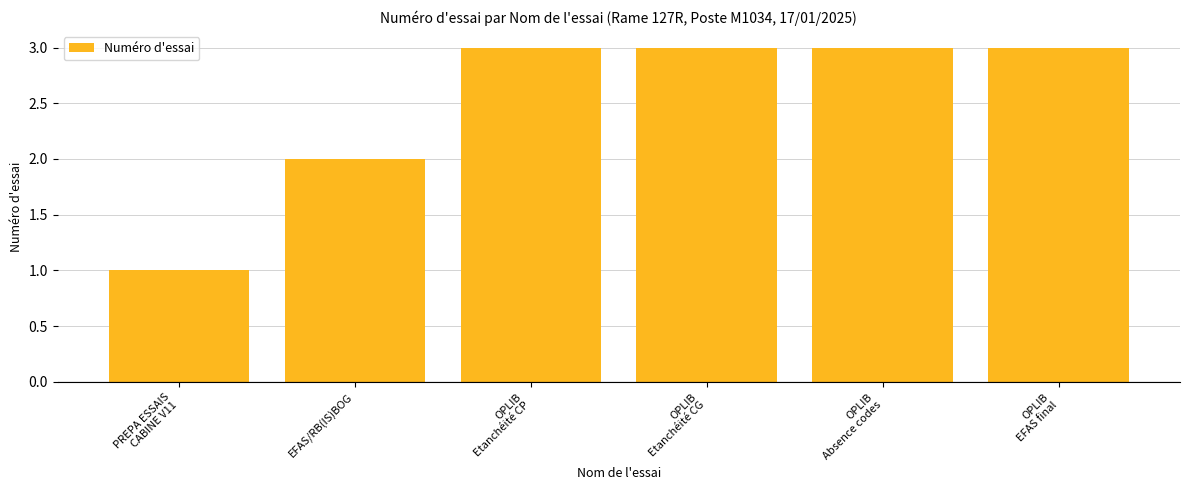

Reading left to right, list all the values displayed in this chart.

PREPA ESSAIS
CABINE V11=1	EFAS/RB(IS)BOG=2	OPLIB
Etanchéité CP=3	OPLIB
Etanchéité CG=3	OPLIB
Absence codes=3	OPLIB
EFAS final=3